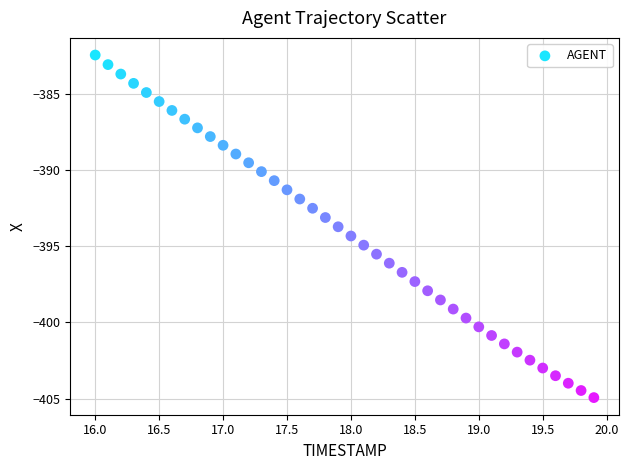

What is the range of Y values (max minus min)?

22.5